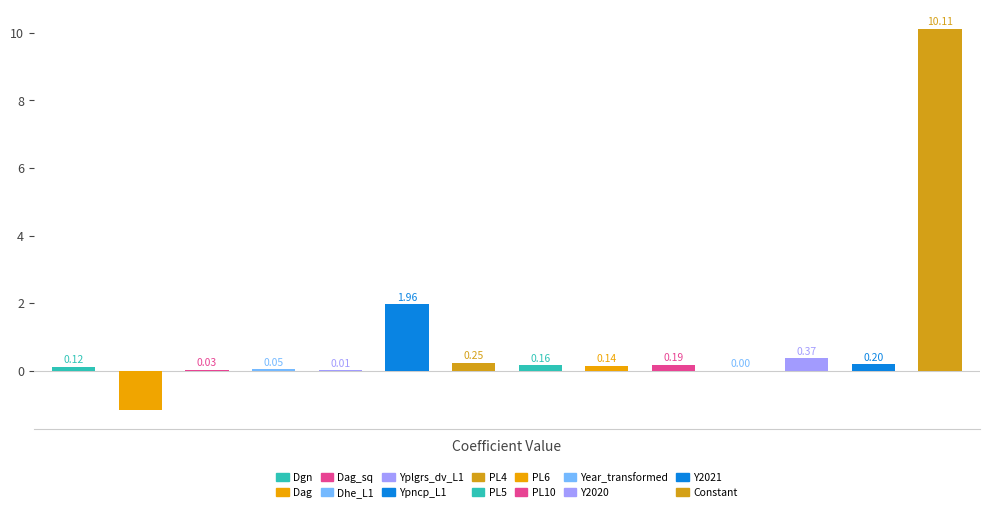

Count the number of data series in this chart.

1